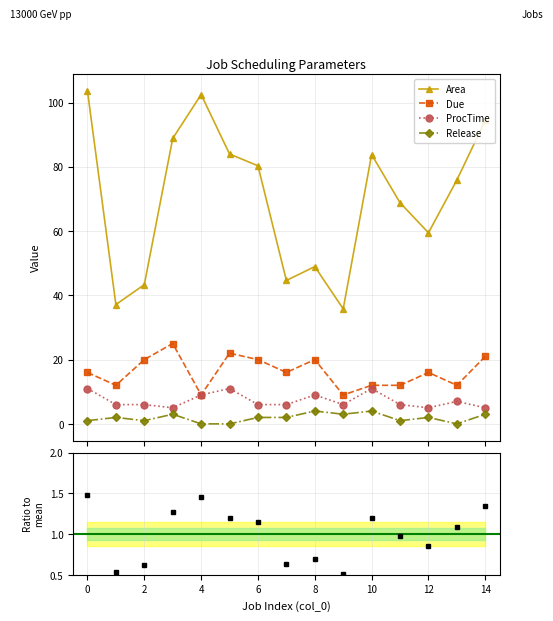

Between 2 and 10, which series saw the biggest shift?

Area